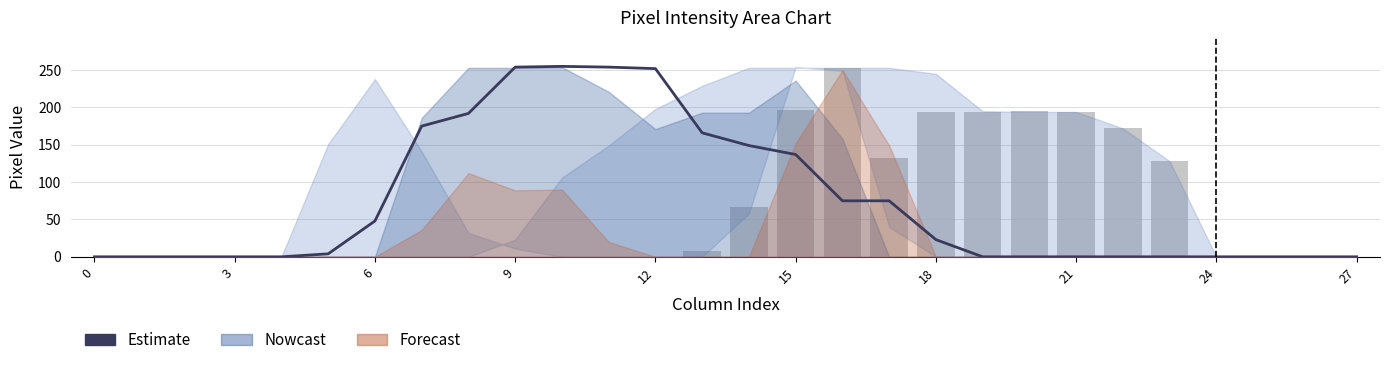

Does the chart contain any negative values?

No